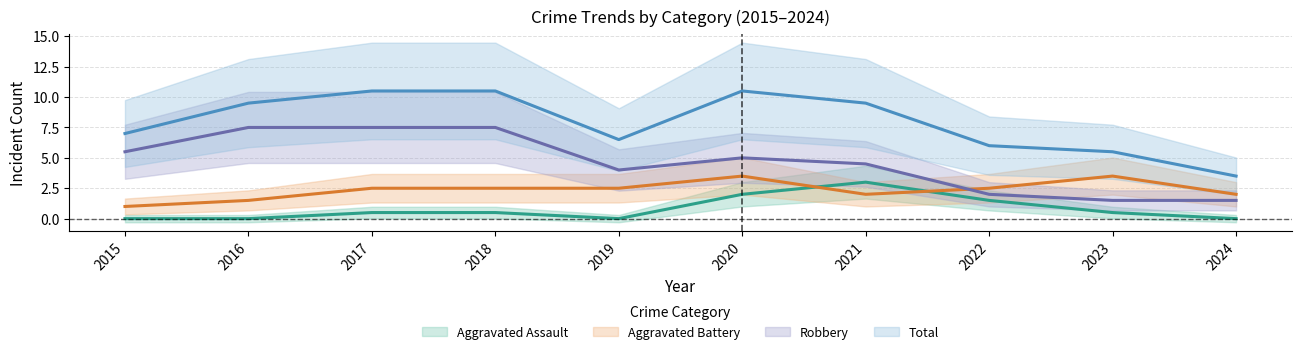

Between 2019 and 2022, which series saw the biggest shift?

Robbery